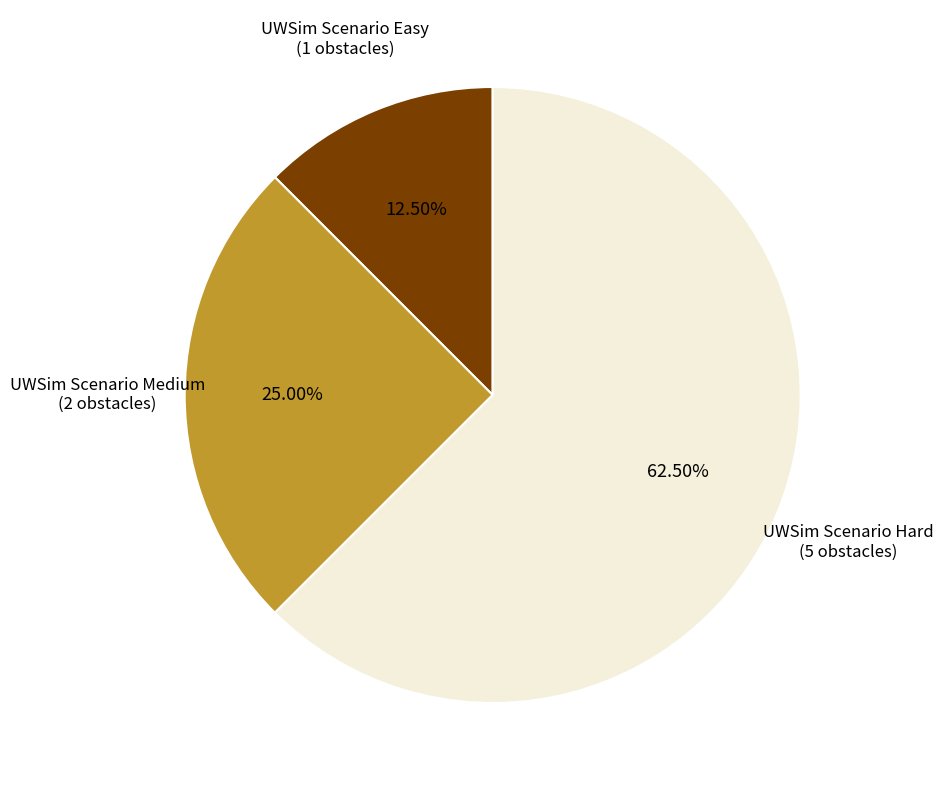

Is the sum of UWSim Scenario Easy and UWSim Scenario Hard greater than half?

Yes